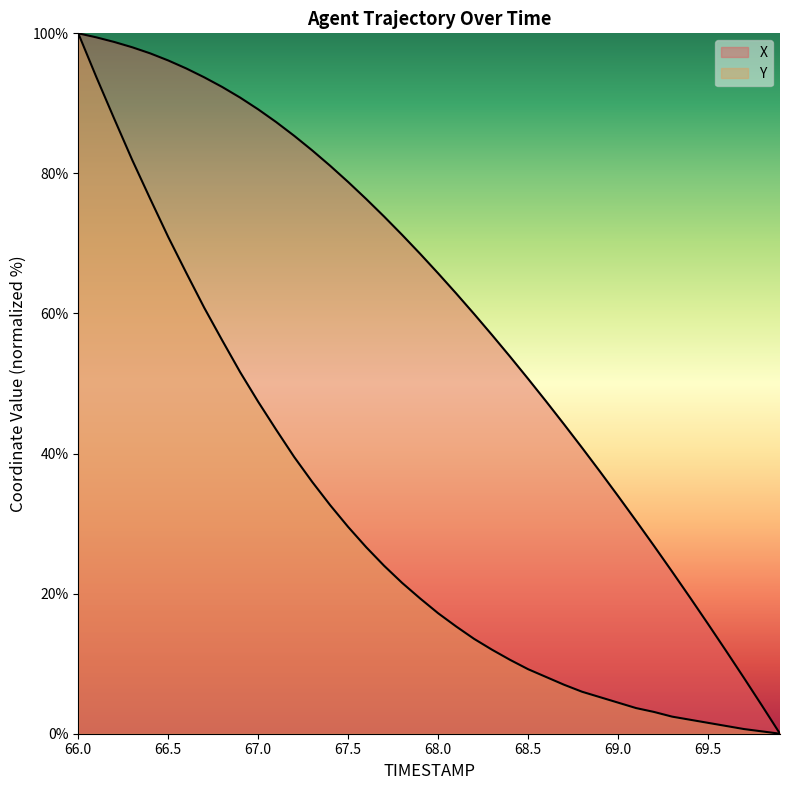

What is the spread (max minus min) of values at 68.8?

34.8